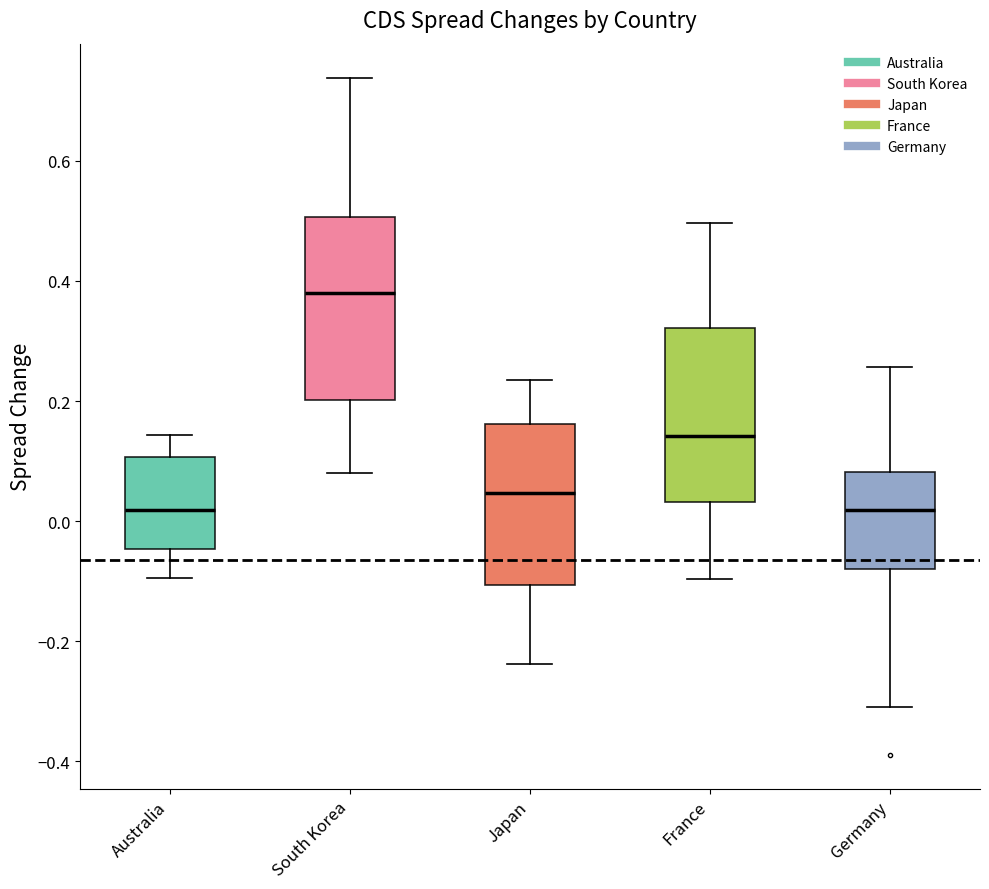

Where is the upper edge of the box for South Korea on the y-axis? The values are not printed on the chart, so give them approximately, as read against the axis.

0.50